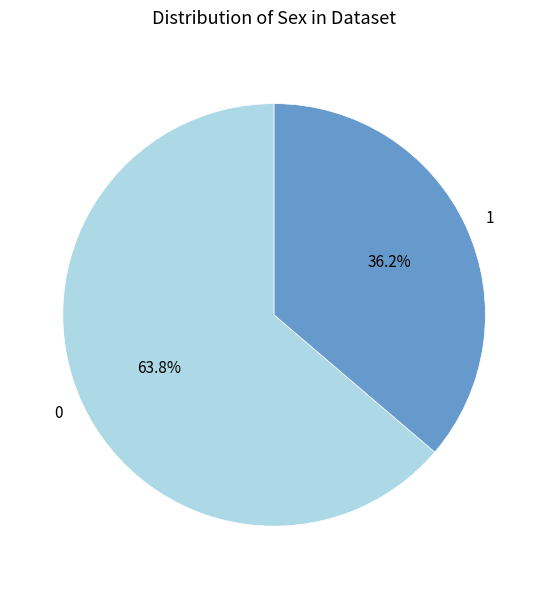

What percentage do 0 and 1 together represent?

100.0%